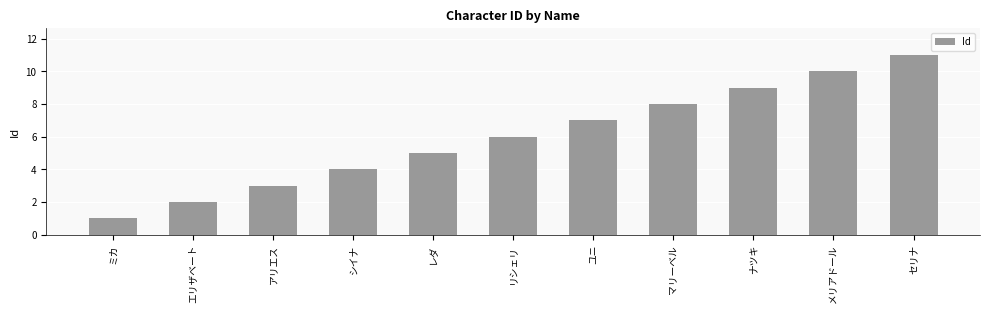

What is the sum of all values?

66